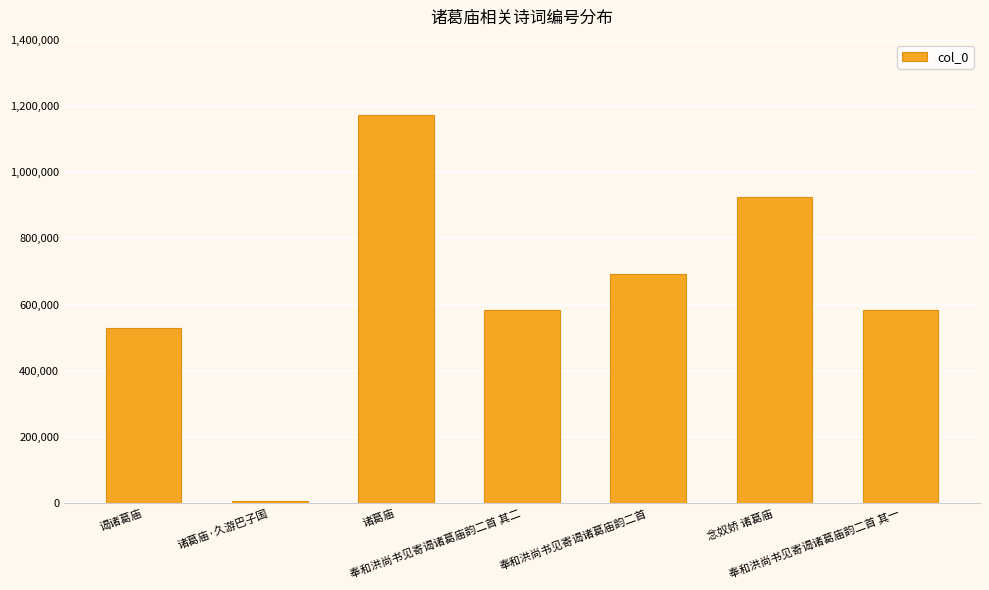

What is the label of the 4th bar from the left?

奉和洪尚书见寄谒诸葛庙韵二首 其二